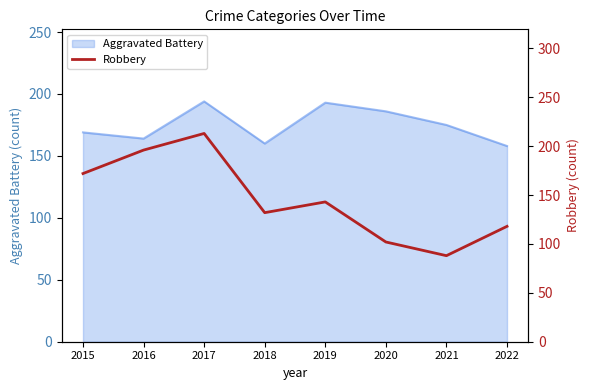

The Aggravated Battery series shows 59 at 2021. True or false?

False